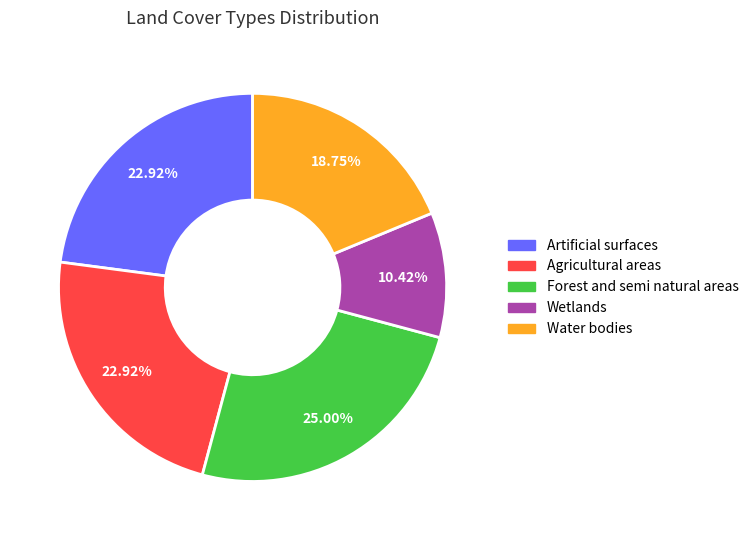

Approximately how many times larger is the value at Artificial surfaces compared to Water bodies?

1.2